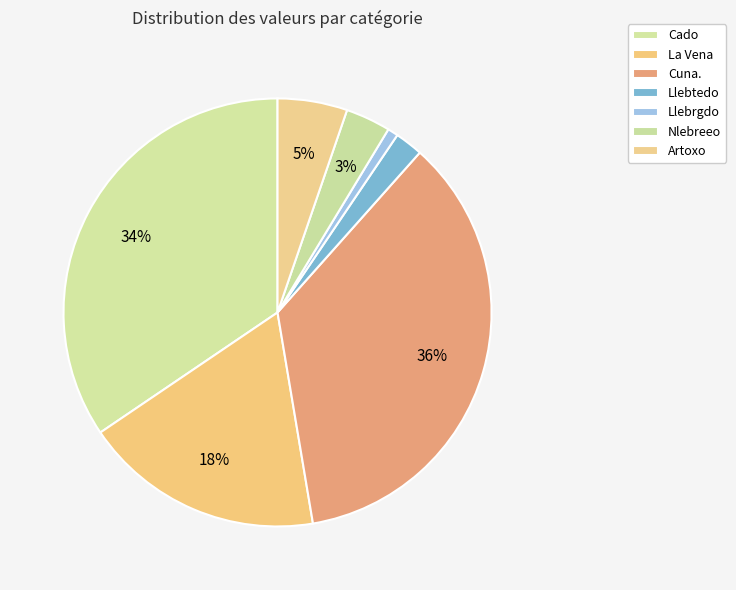

What is the largest slice in the pie chart?

Cuna.